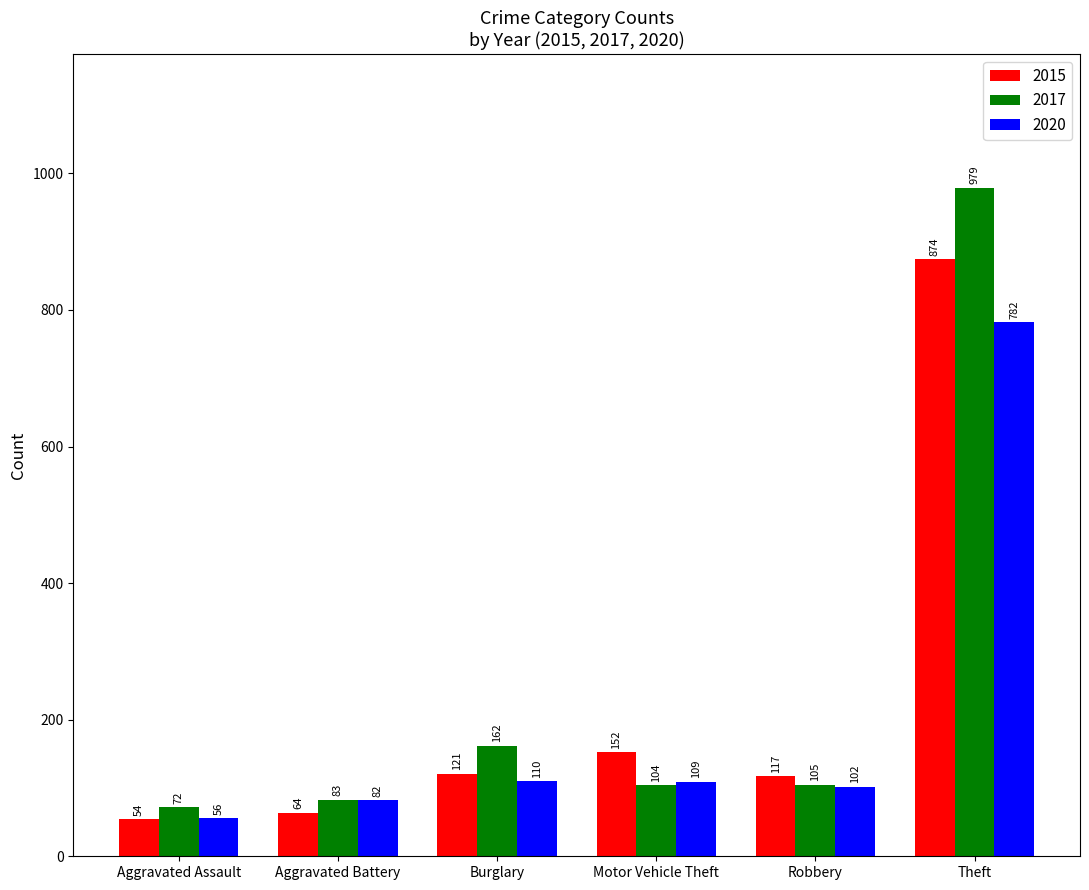

How many distinct data groups are displayed?

3